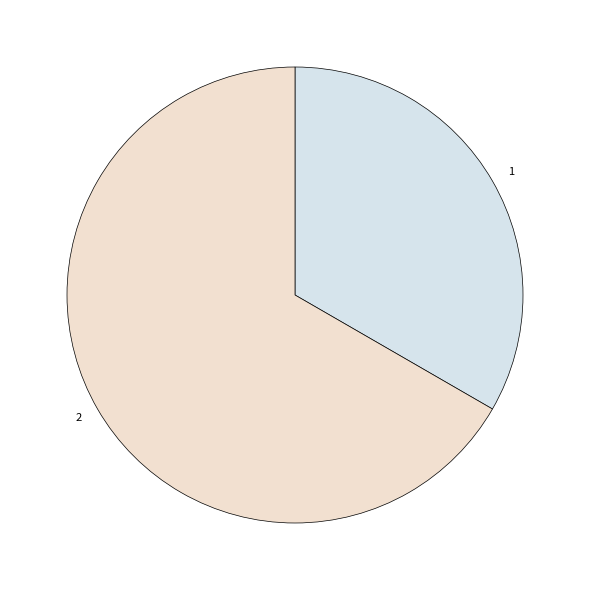

What is the majority slice?

2